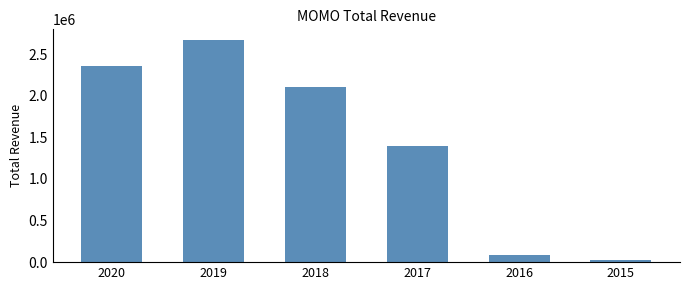

What is the sum of the values at 2020 and 2016?

2438800